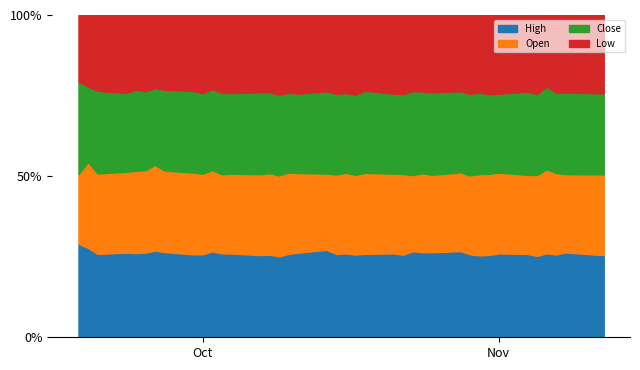

What is the minimum value shown in the chart?

16.1